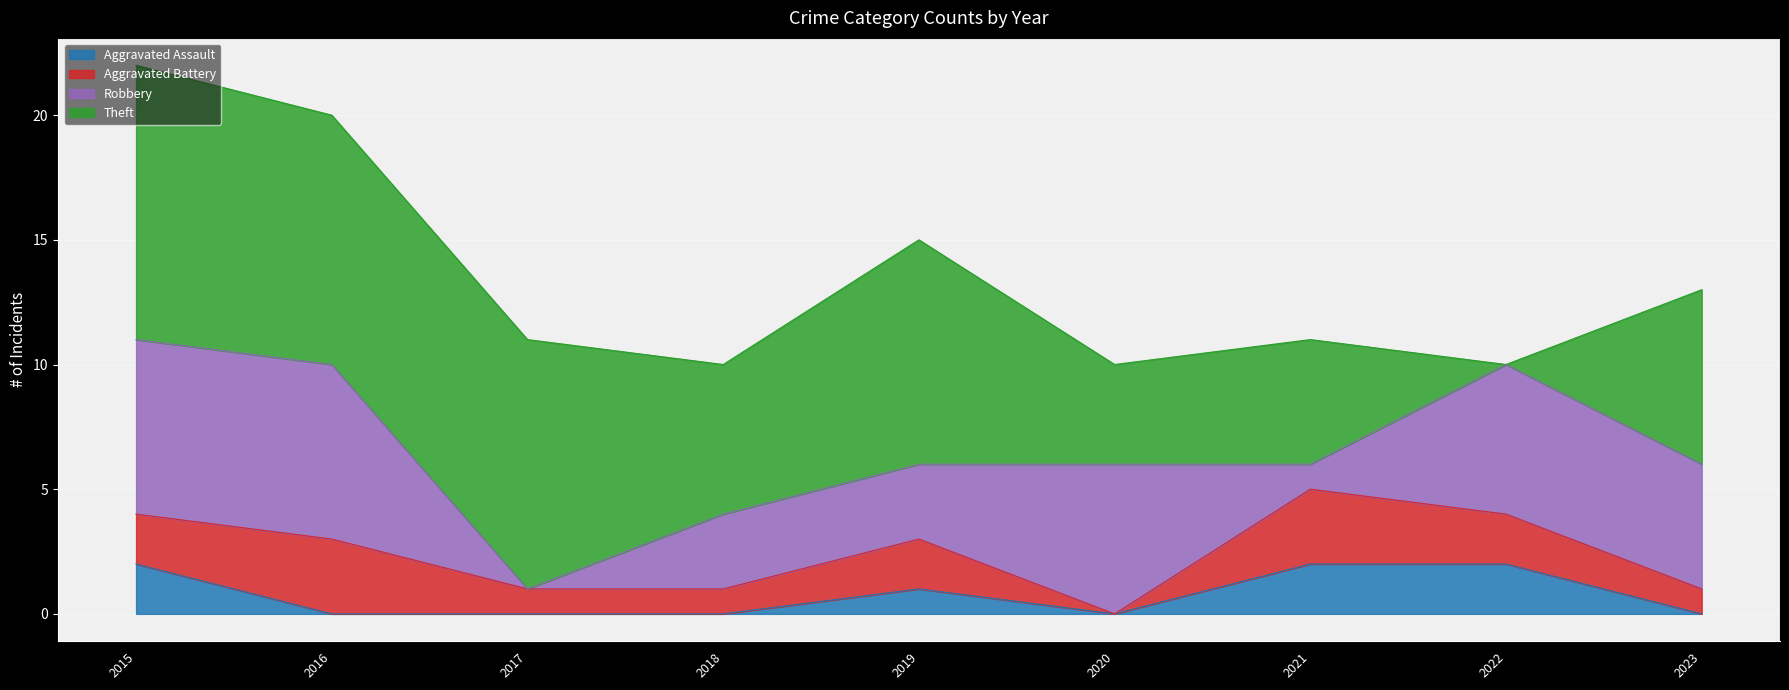

What is the sum of the Aggravated Assault values at 2022 and 2021?

4